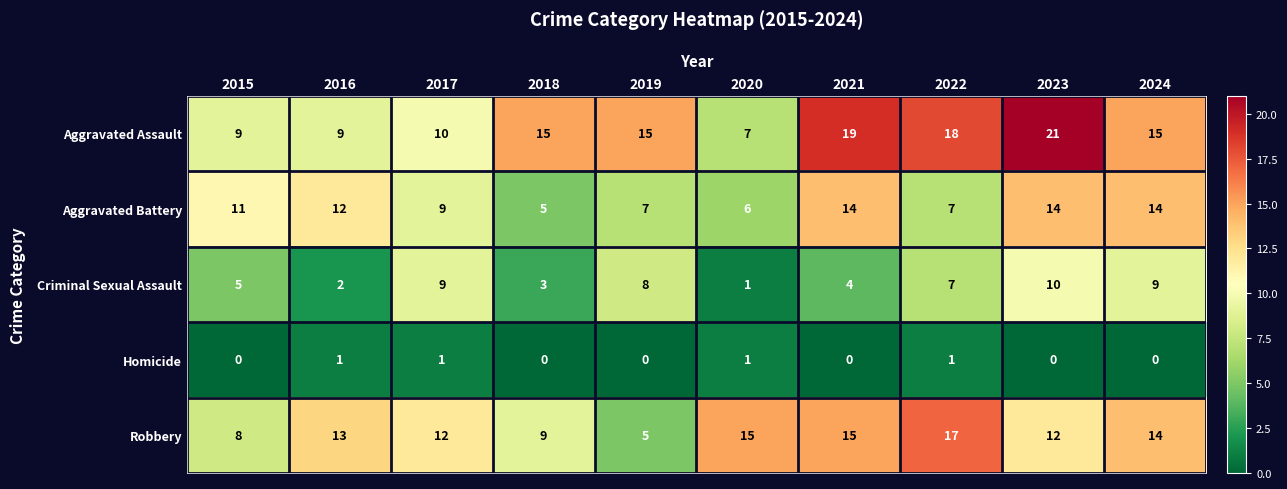

Which category has the highest value in the Aggravated Assault series?

2023